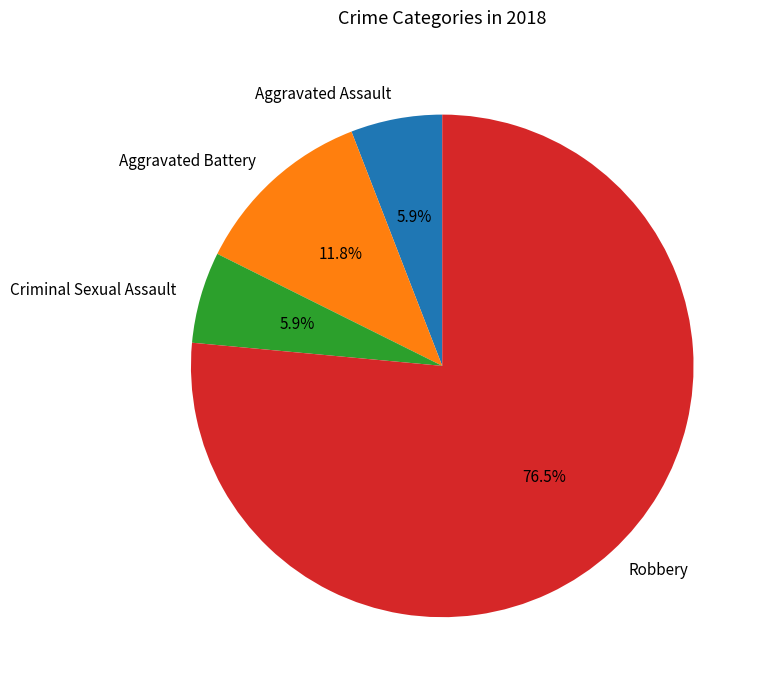

Is it true that Aggravated Battery is 23% of the pie?

False